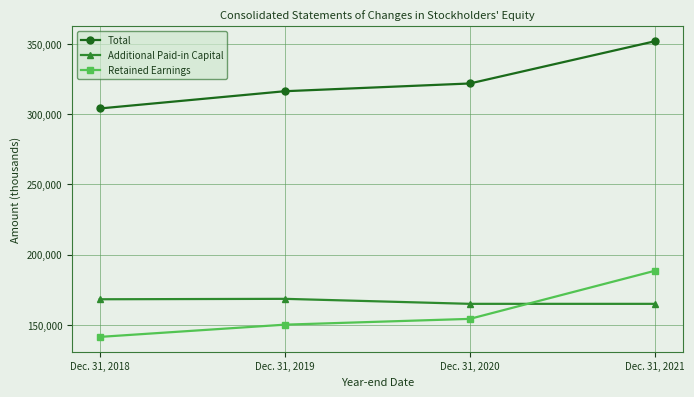

What is the sum of all Total values?

1294114